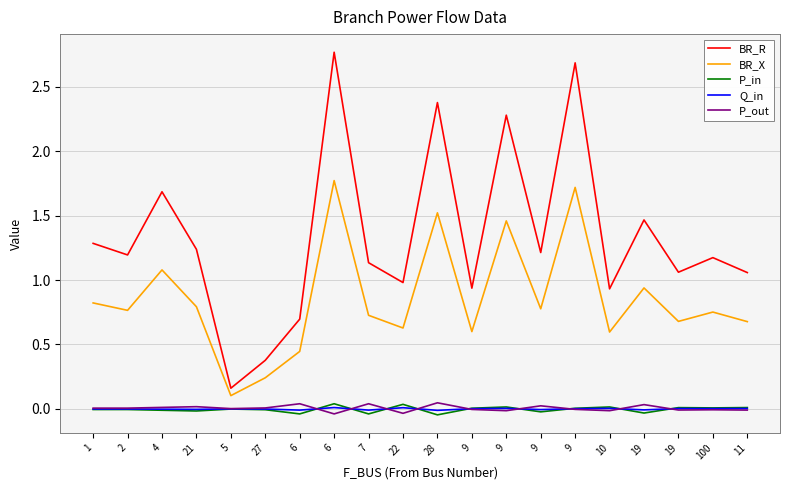

What are all the series names shown in the legend?

BR_R, BR_X, P_in, Q_in, P_out